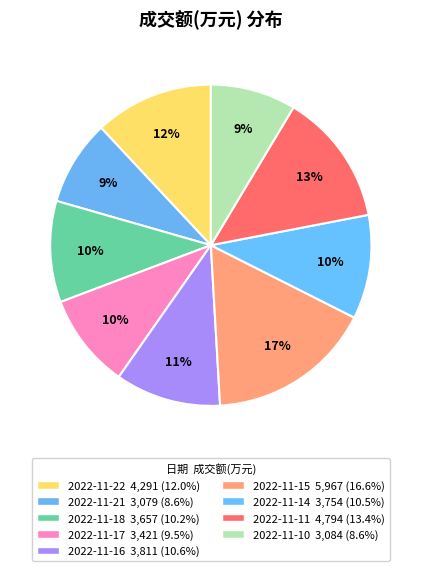

Is there any slice that represents more than half of the pie?

No